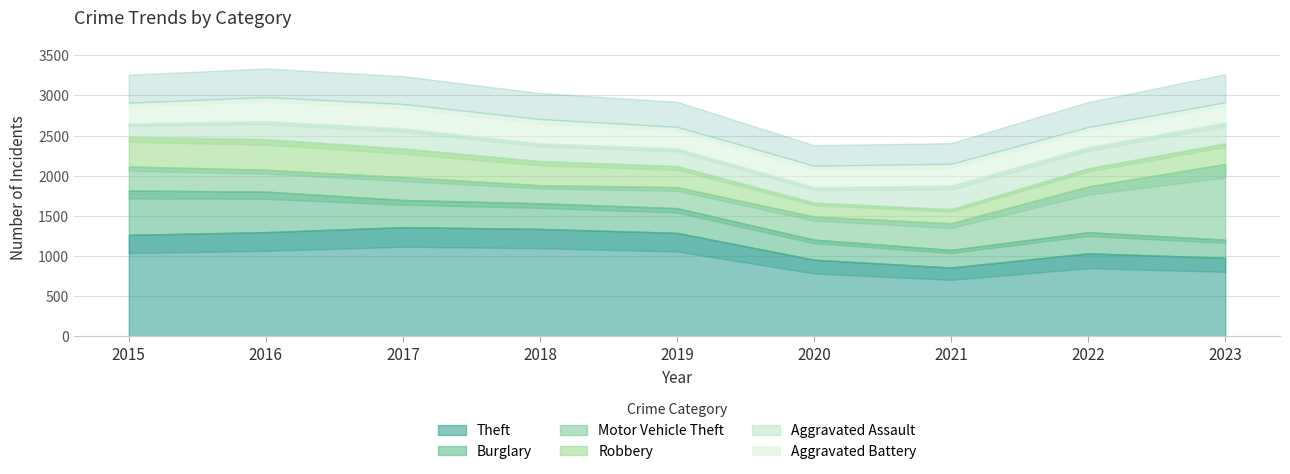

True or false: Aggravated Assault has a value of 259 at 2015.

False